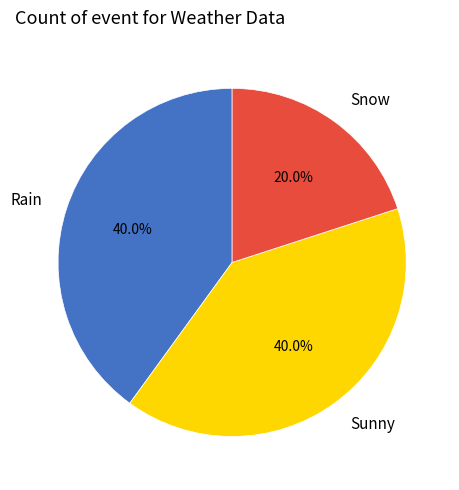

Is it true that Rain is 29% of the pie?

False